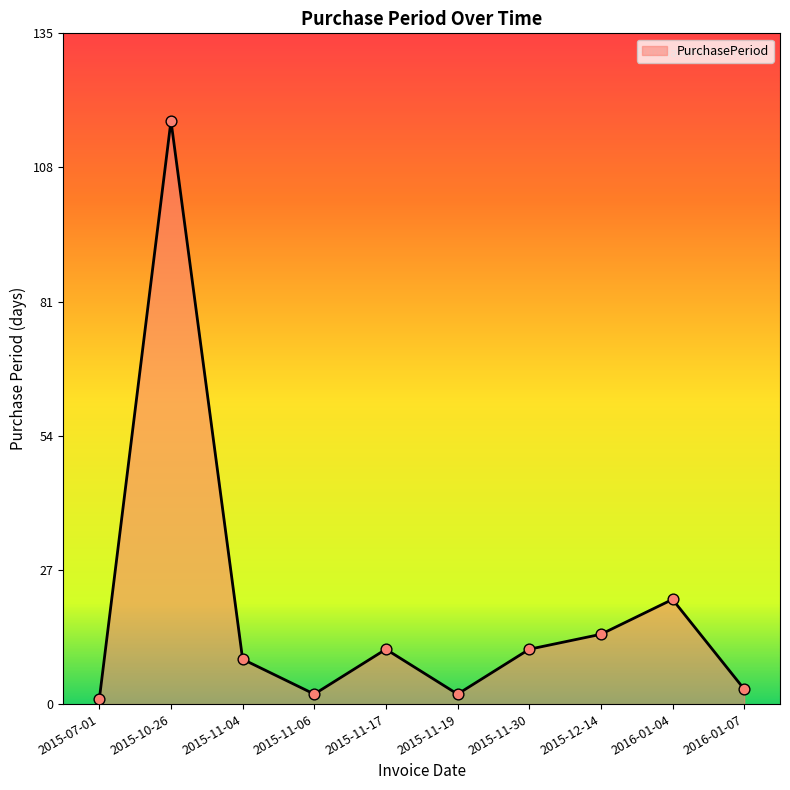

What is the ratio of the value at 2015-11-04 to the value at 2015-12-14?

0.6